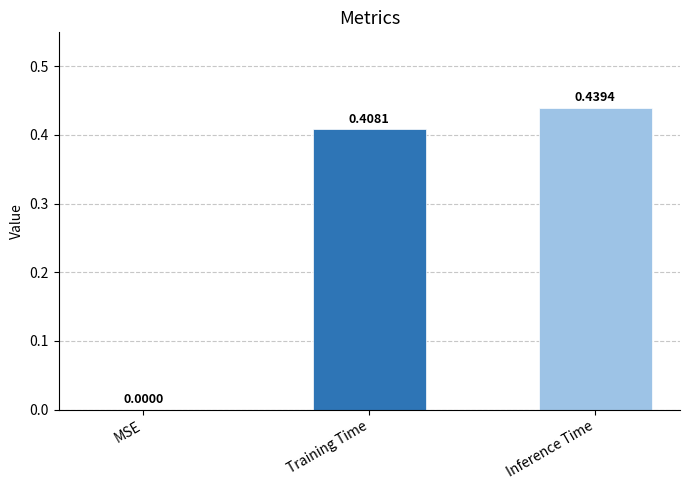

Between Training Time and Inference Time, which is larger?

Inference Time